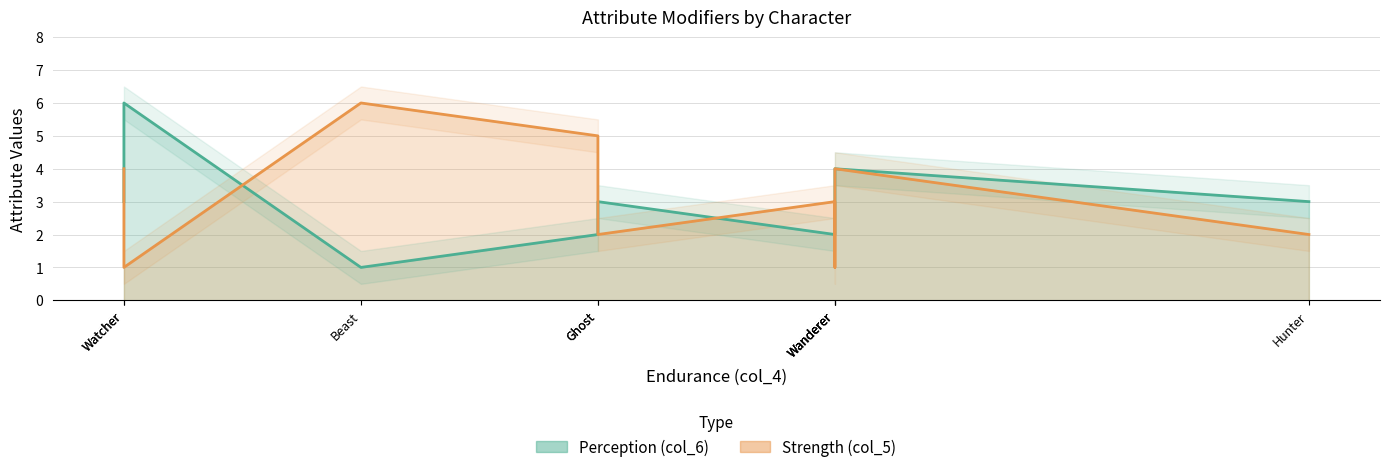

Count the number of data series in this chart.

2